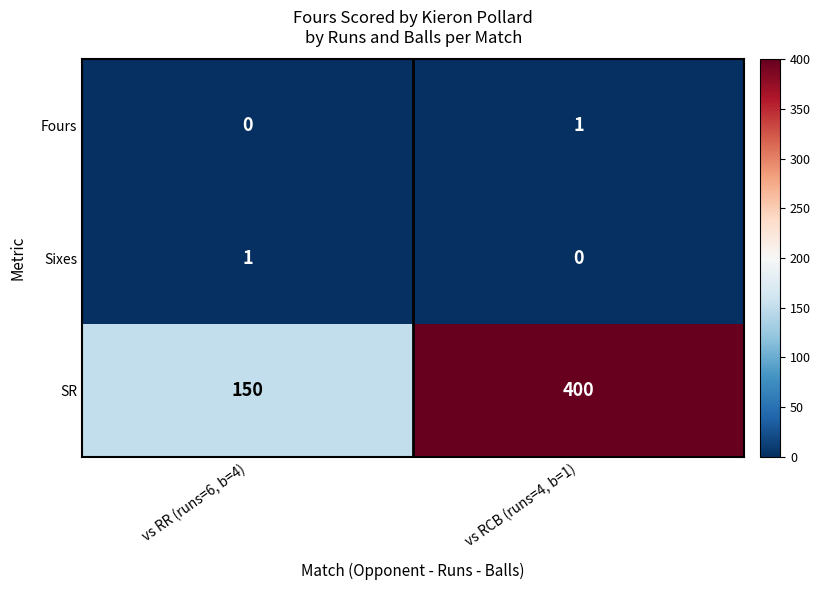

How many distinct data groups are displayed?

3